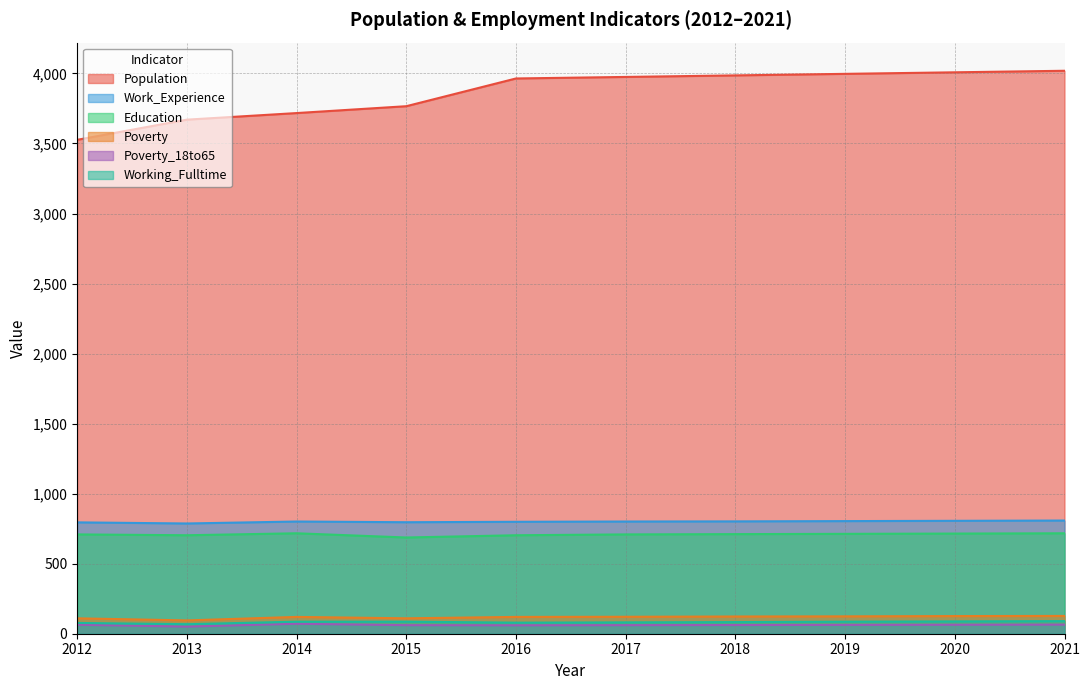

Which series has the largest total across all categories?

Population